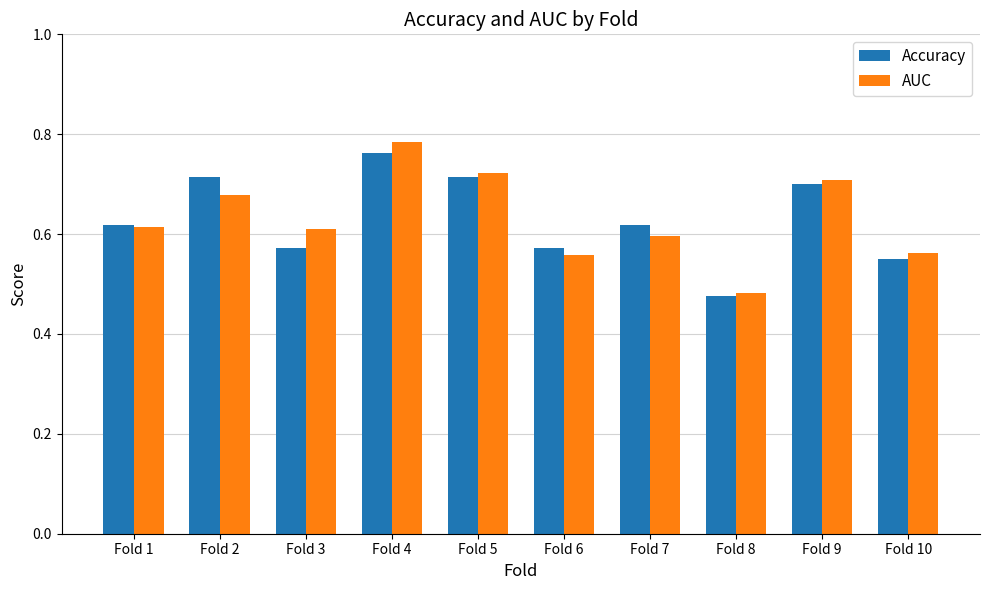

At which category does the chart reach its minimum across all series?

Fold 8